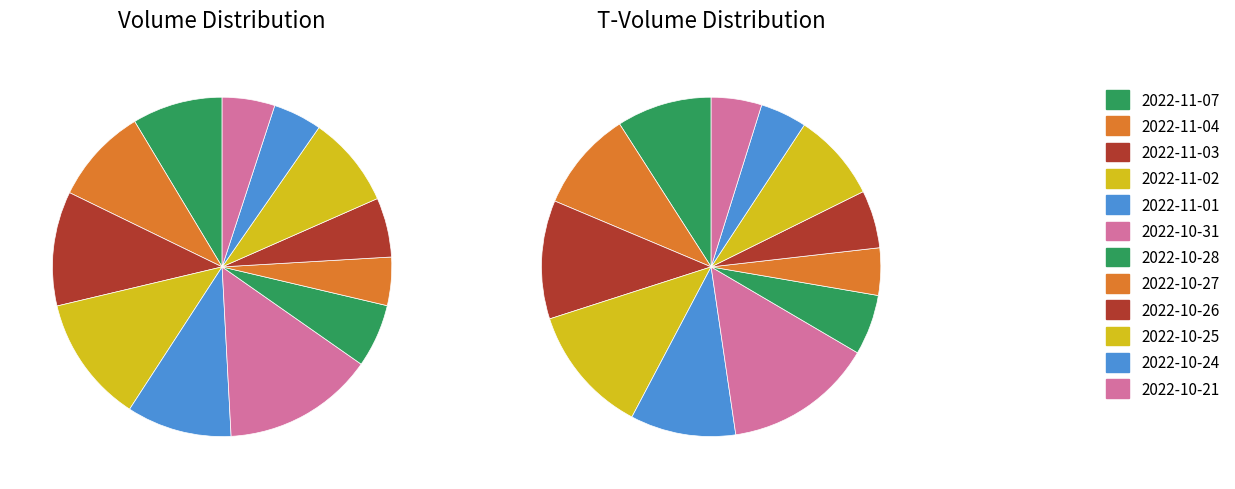

To the nearest percent, what is the average slice percentage?

8%